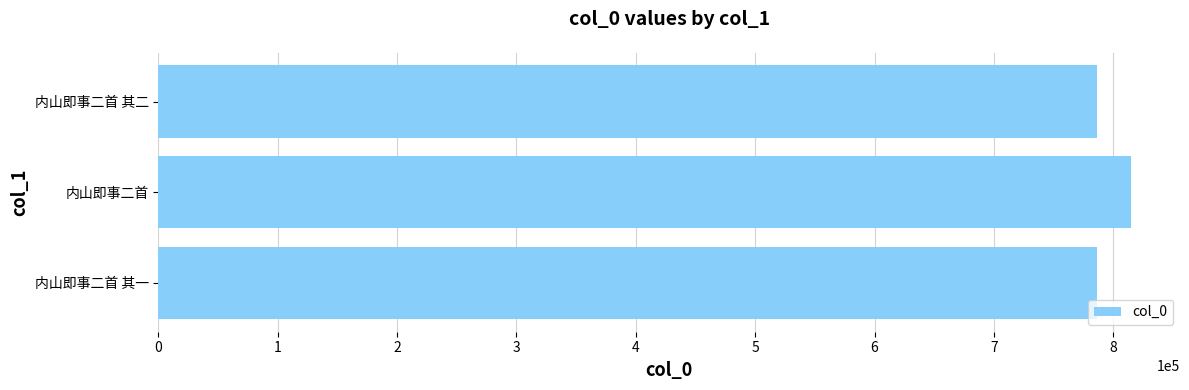

What is the approximate value at 内山即事二首 其二?

786445